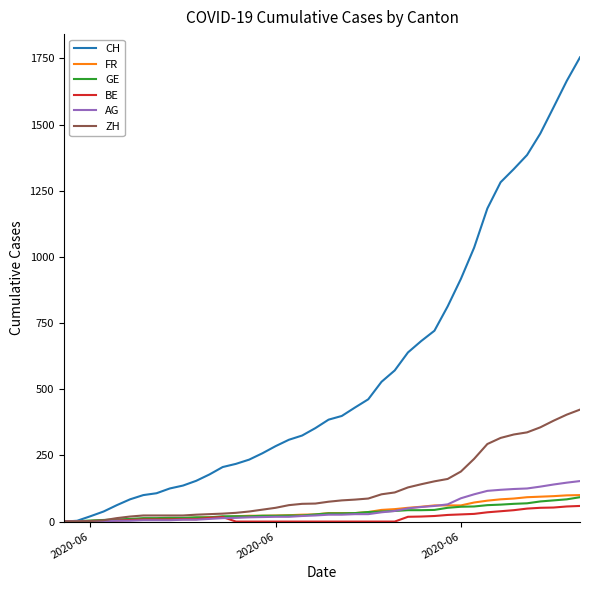

Which series has the largest range (max minus min)?

CH